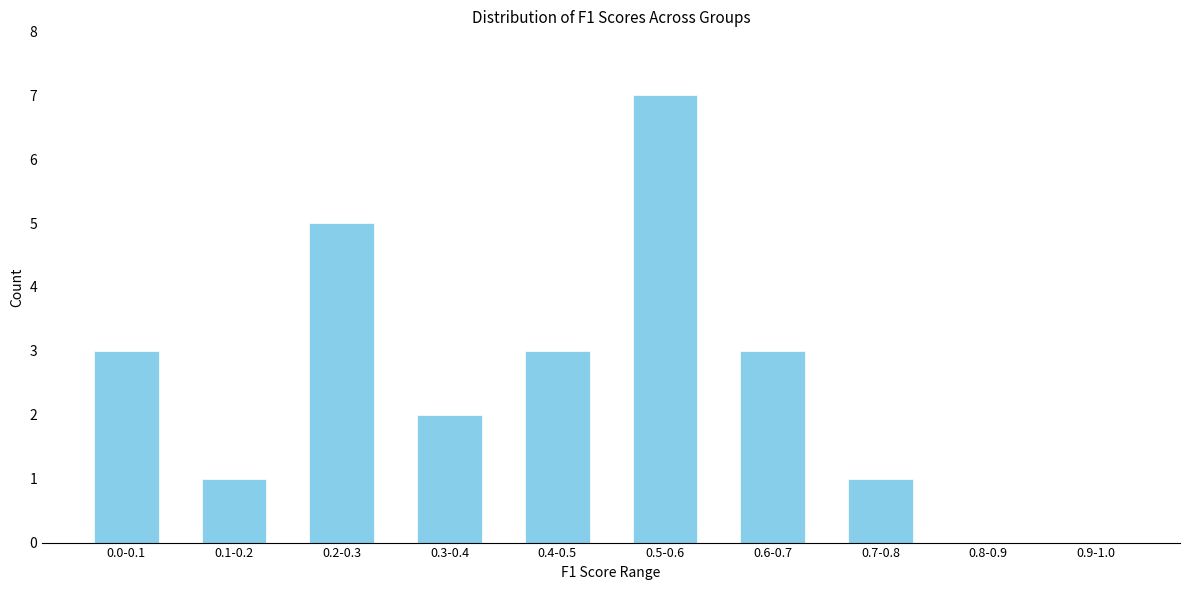

Reading left to right, what are all the values shown in this chart?

0.0-0.1=3	0.1-0.2=1	0.2-0.3=5	0.3-0.4=2	0.4-0.5=3	0.5-0.6=7	0.6-0.7=3	0.7-0.8=1	0.8-0.9=0	0.9-1.0=0